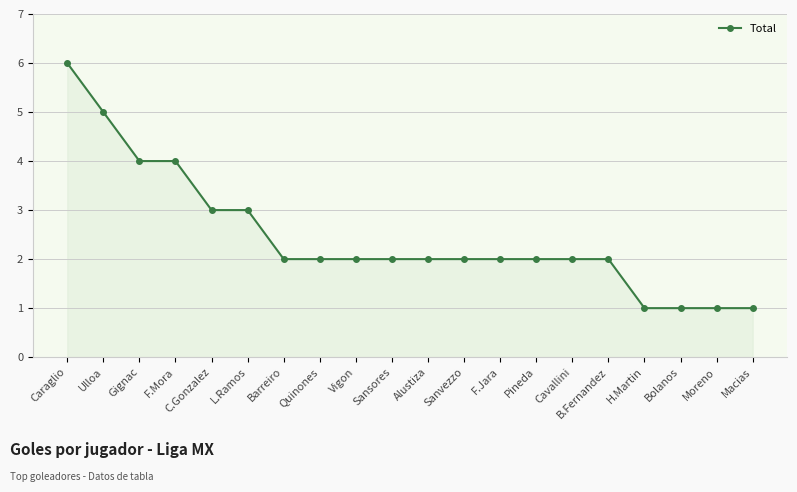

What is the change in value from Ulloa to Vigon?

-3